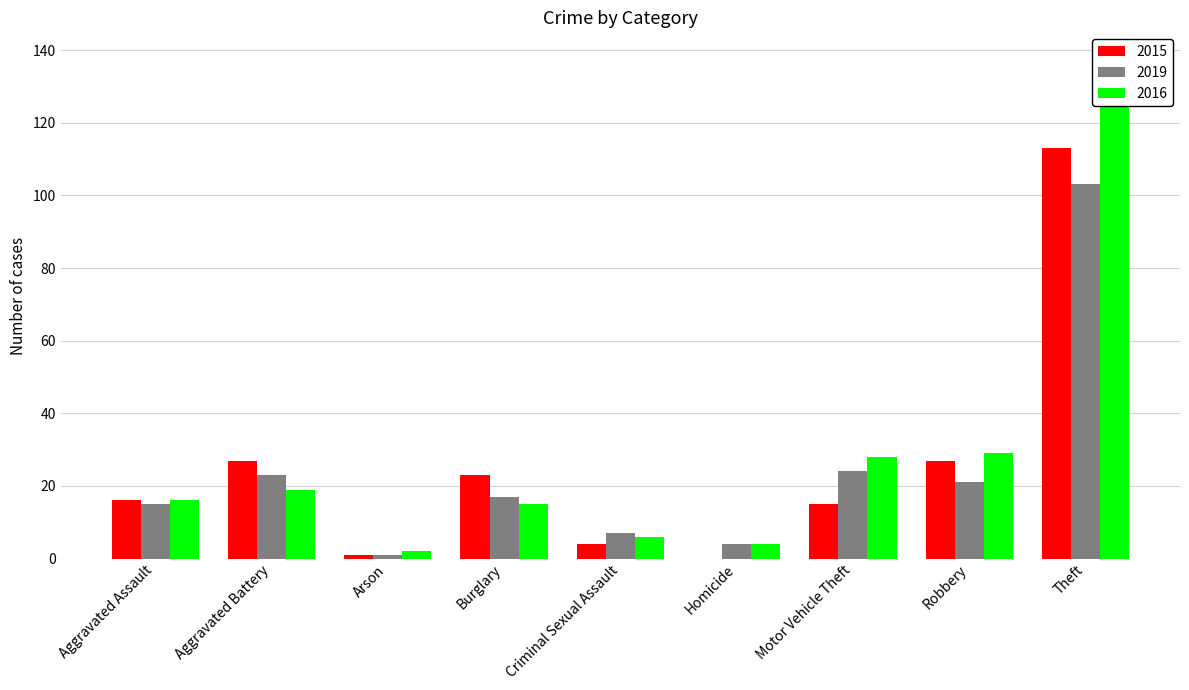

At Homicide, list the series in order from largest to smallest.

2019, 2016, 2015